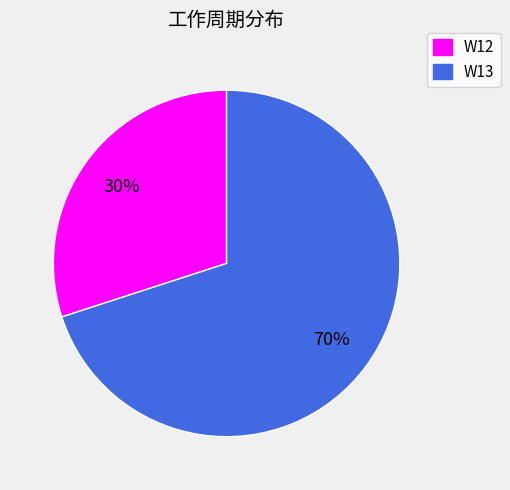

Count the number of slices in the pie.

2